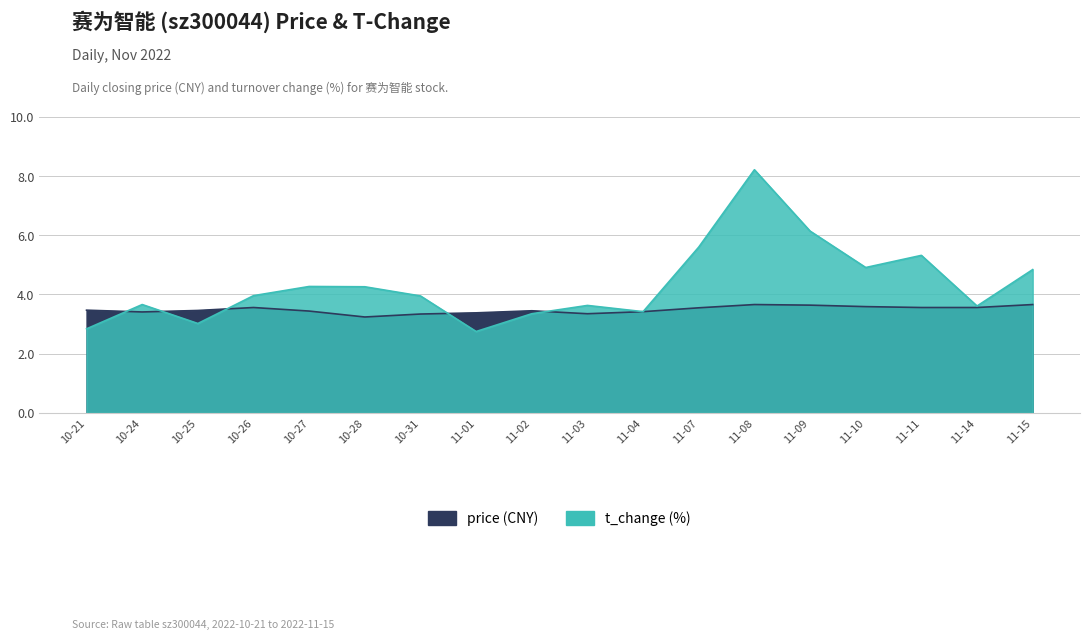

Where does the t_change series first go above 3?

10-24